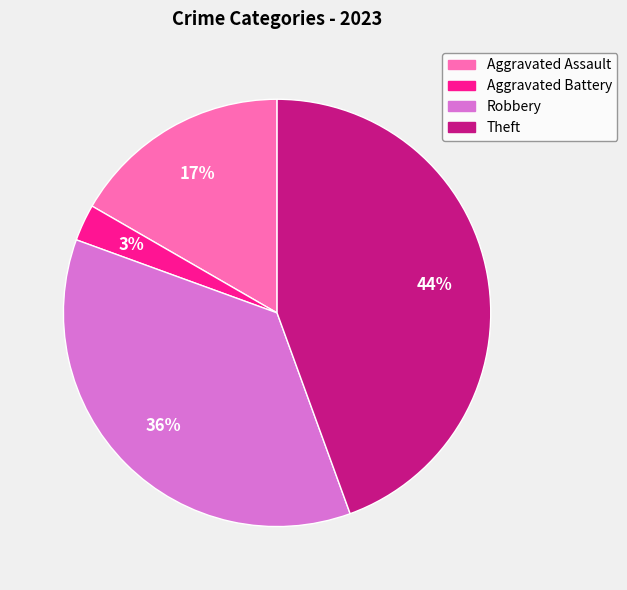

Is there a majority slice in this chart?

No